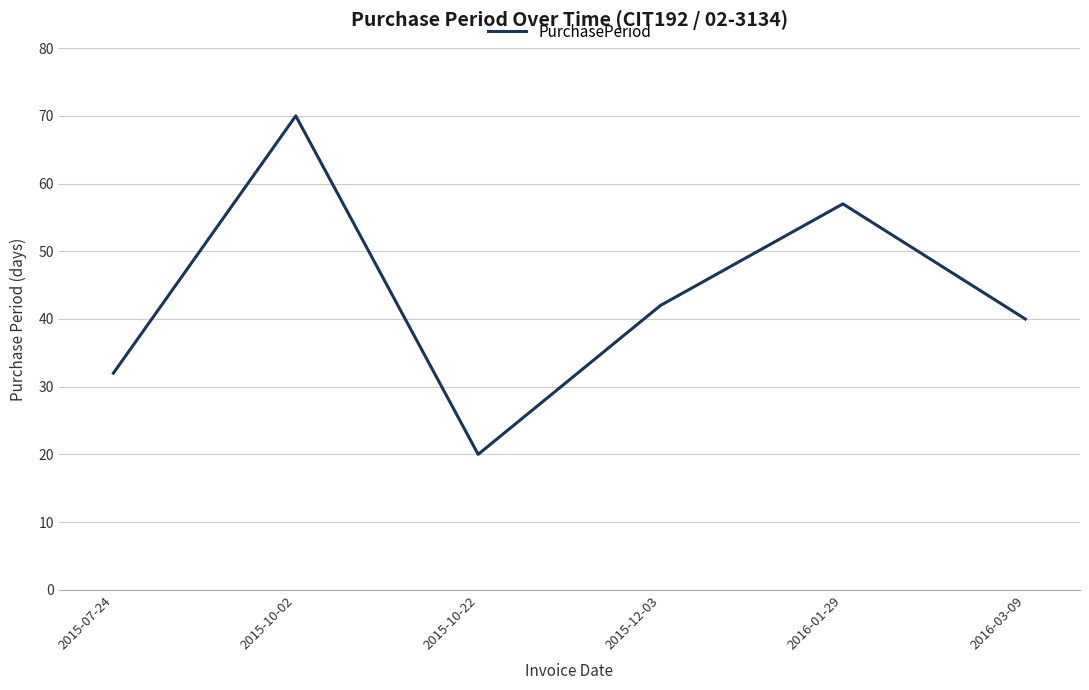

What is the maximum value shown in the chart?

70